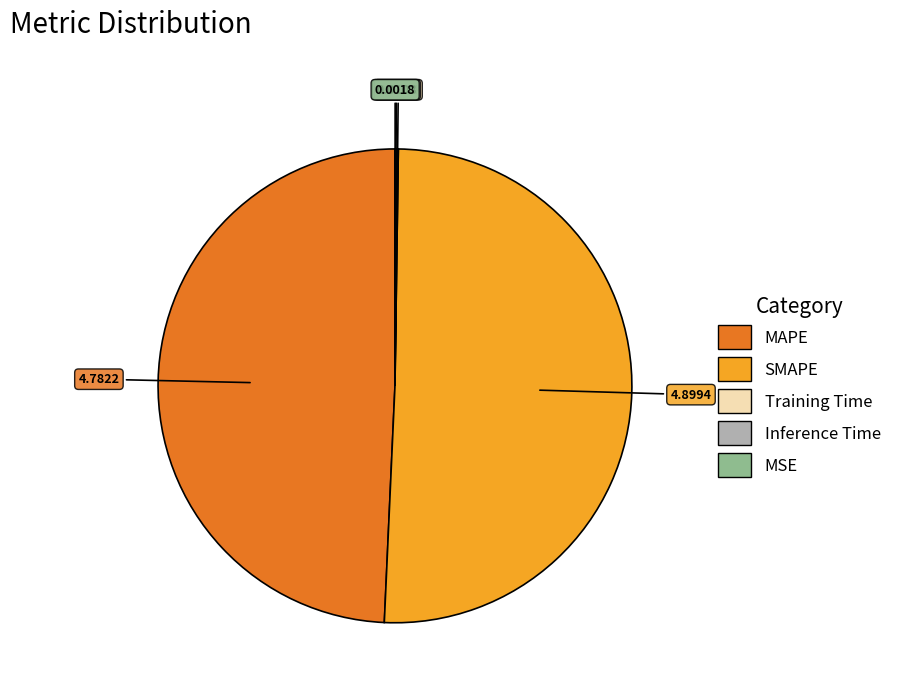

What is the largest slice in the pie chart?

SMAPE